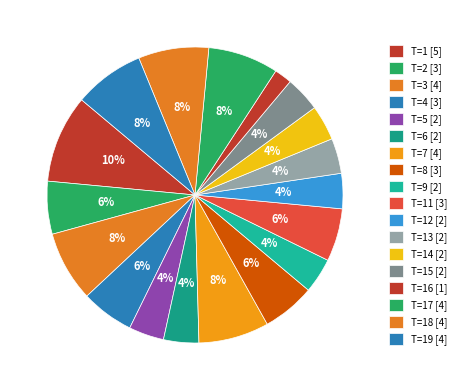

How many slices are in this pie chart?

18